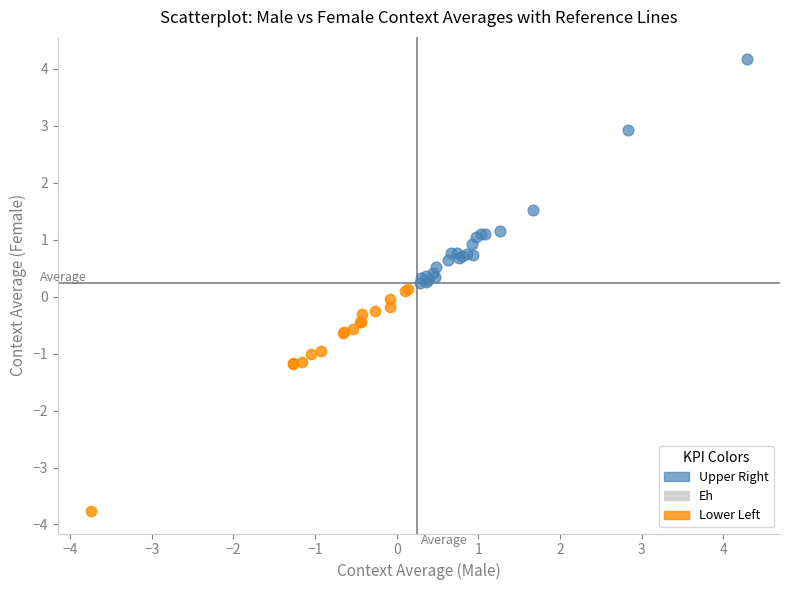

Which series reaches the maximum Y coordinate?

Upper Right